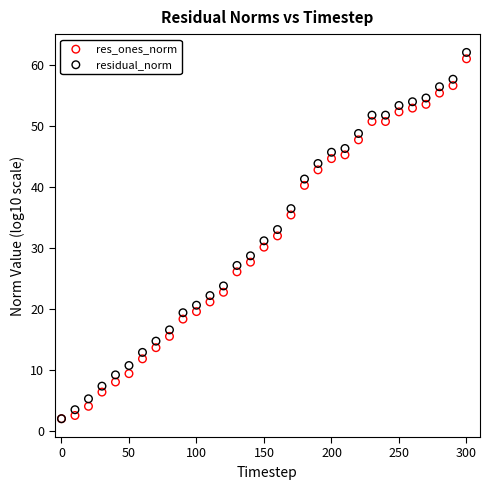

What are all the series names shown in the legend?

res_ones_norm, residual_norm